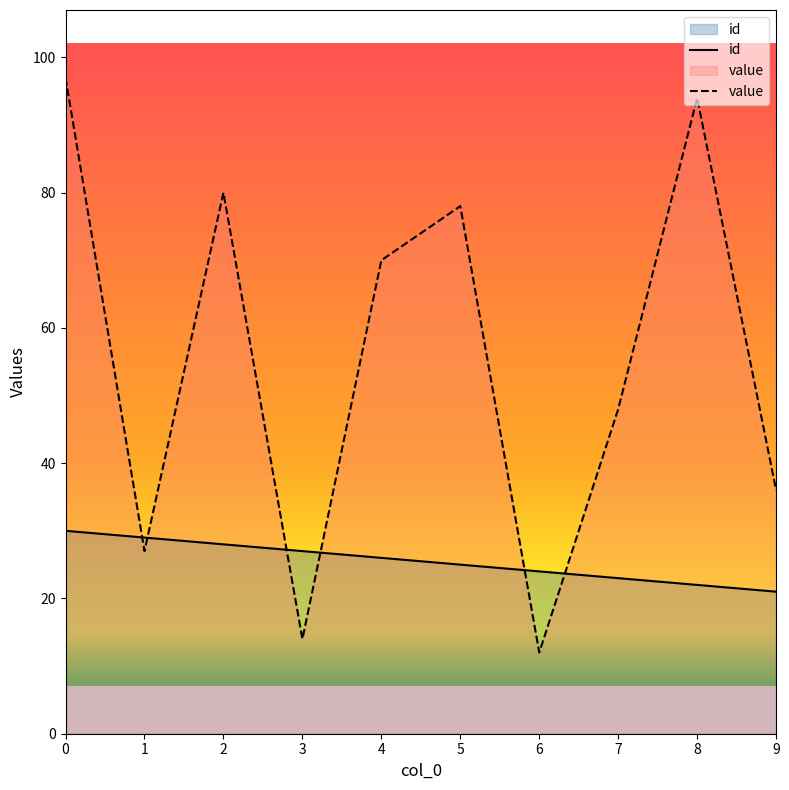

What is the total value across all series at 7?

71